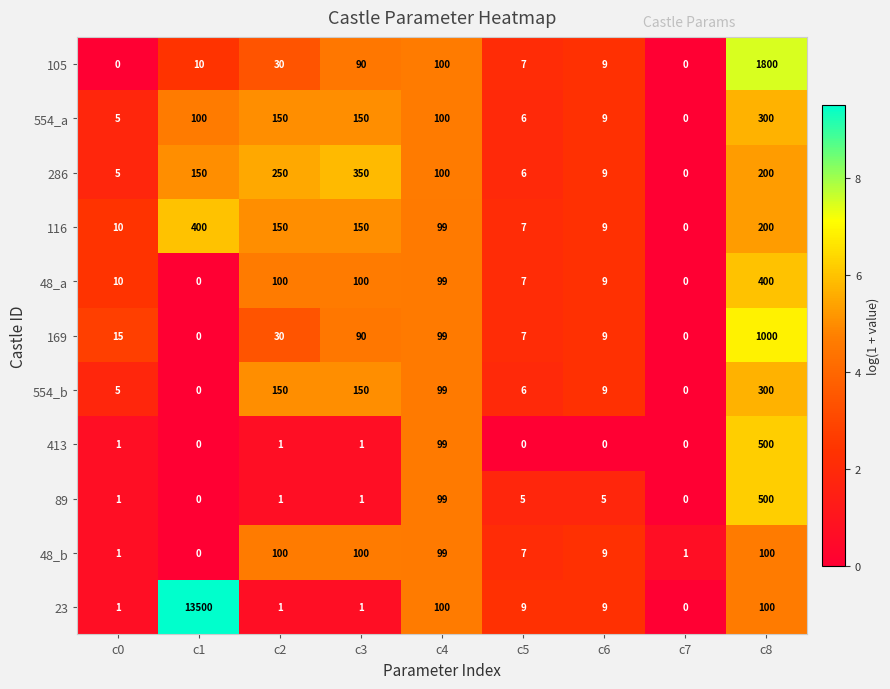

Where is 105 nearest to the value 900?

c4